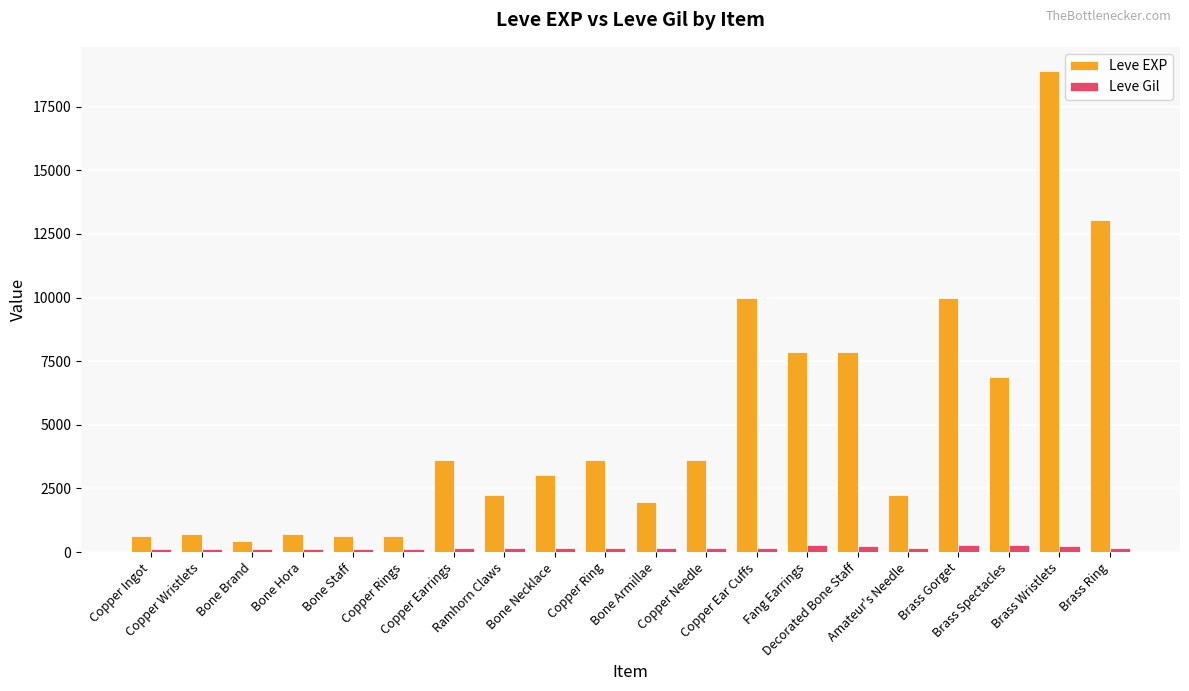

Which category has the highest value across all series?

Brass Wristlets